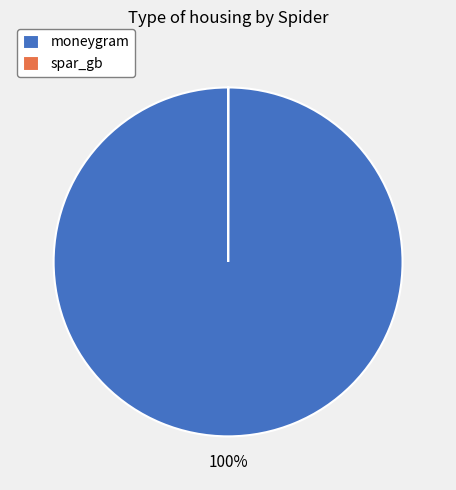

Which category accounts for the majority?

moneygram